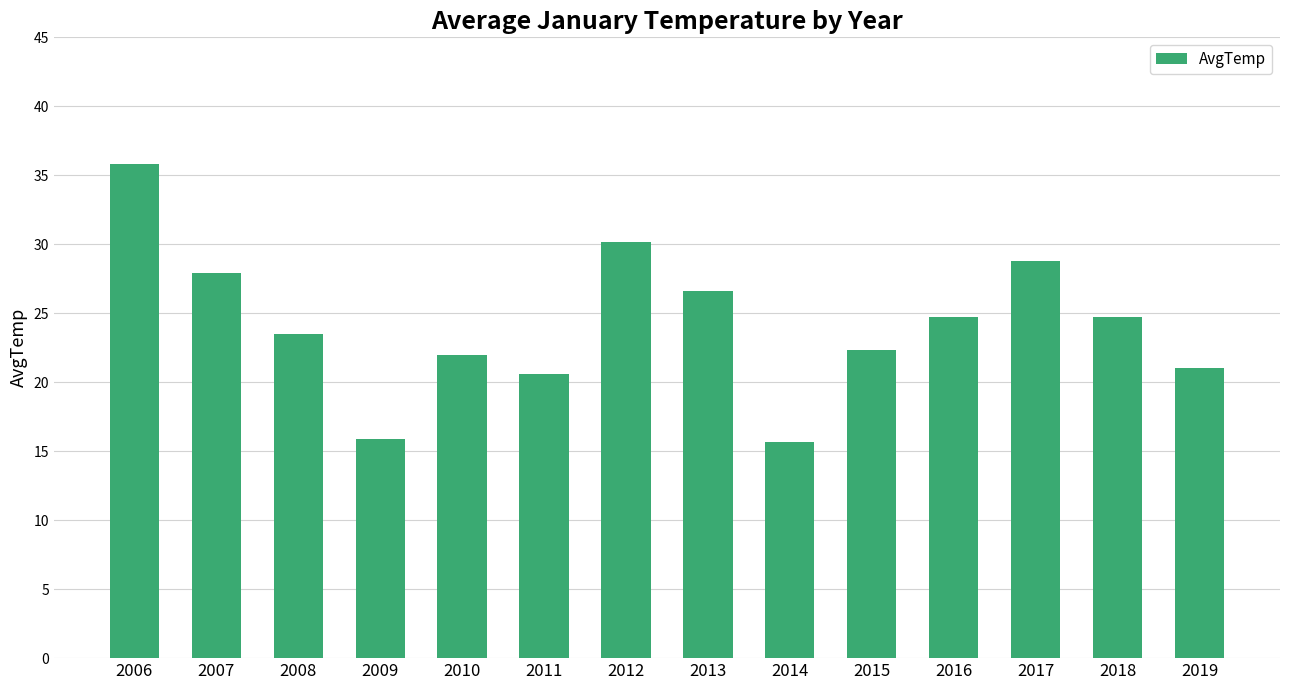

Reading left to right, transcribe all the data shown in this chart.

35.8	27.9	23.5	15.9	22.0	20.6	30.2	26.6	15.7	22.3	24.7	28.8	24.7	21.0